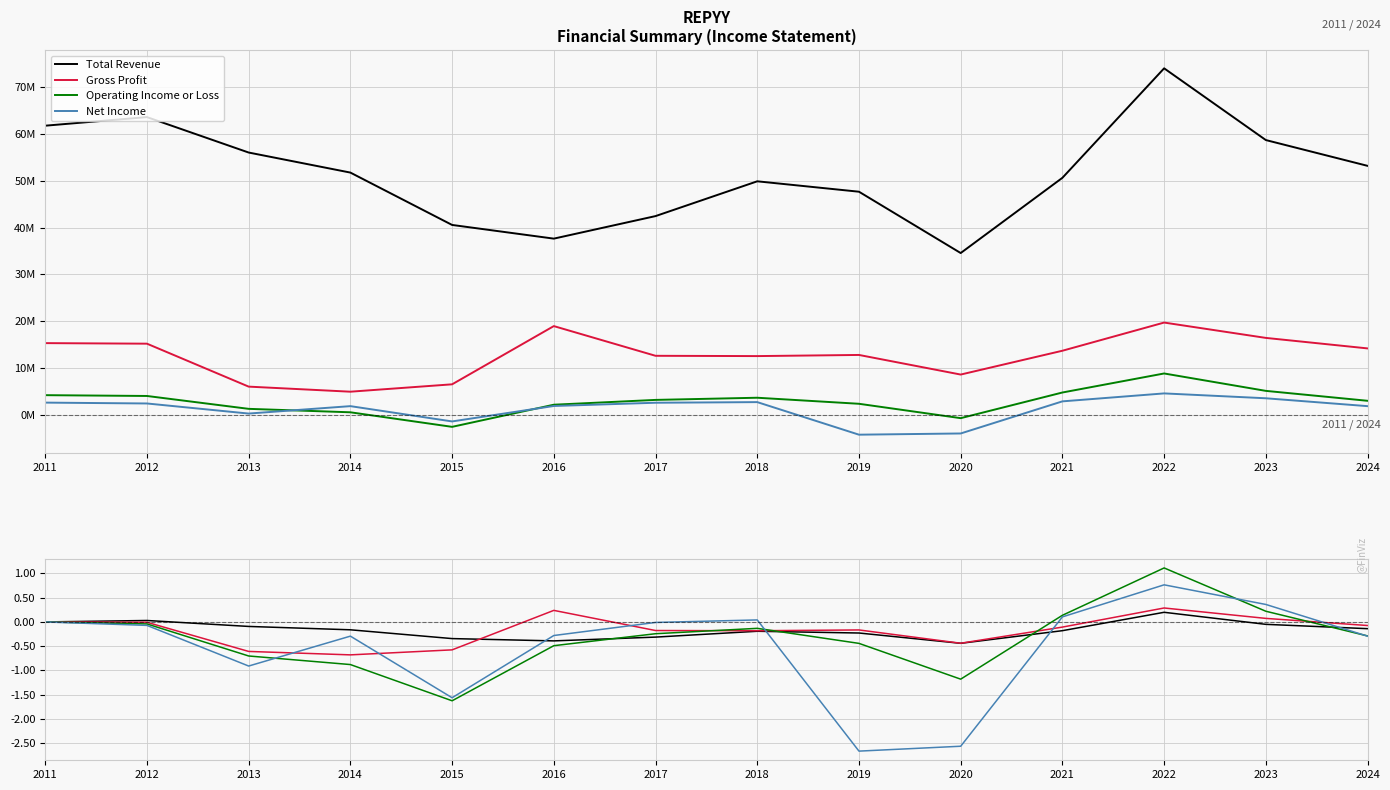

What is the difference between the highest and lowest values at 2013?

0.8